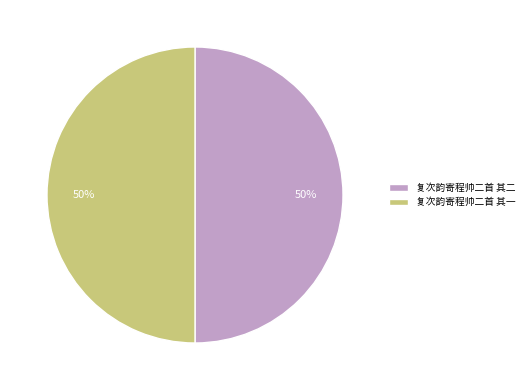

Is it true that 复次韵寄程帅二首 其一 is 50% of the pie?

True